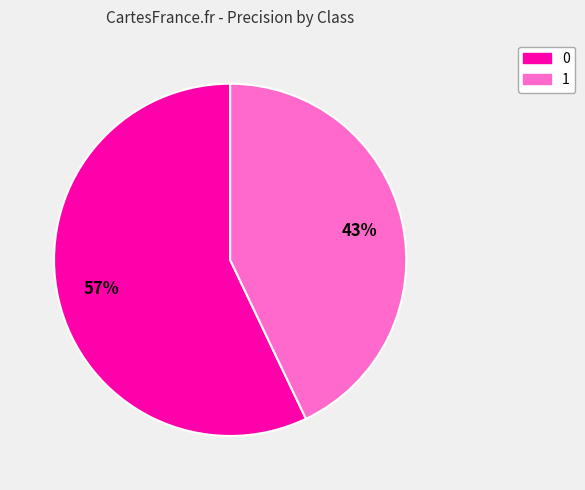

Do 1 and 0 together represent more than half of the pie?

Yes